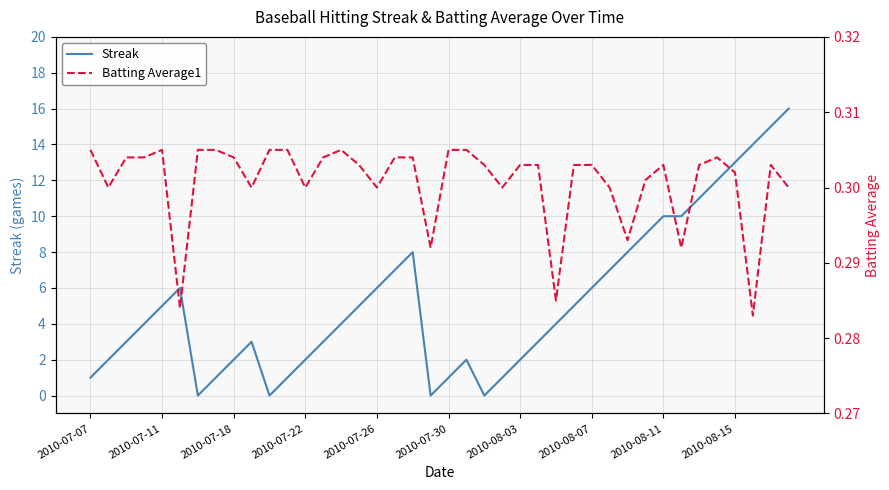

Count the Batting Average1 values in the range 0 to 1.

40